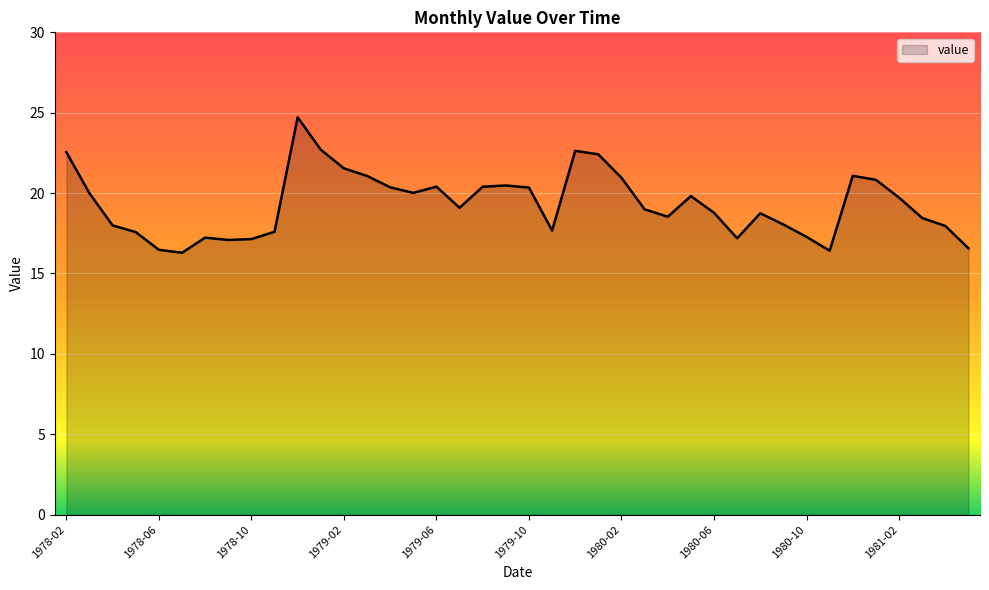

Does the chart have visible grid lines?

Yes